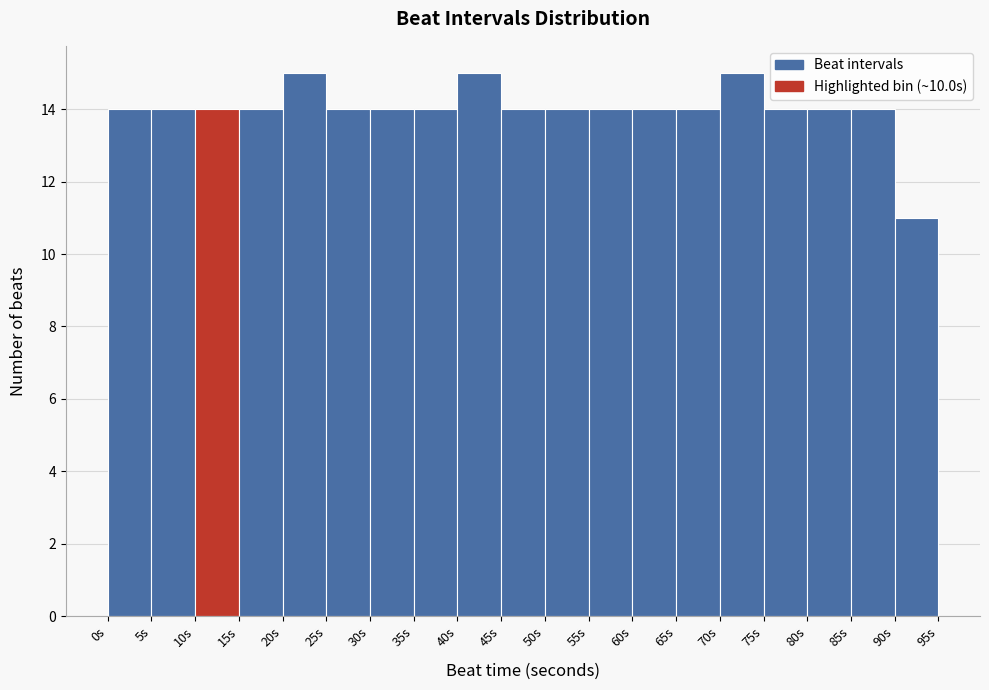

Reading left to right, transcribe this chart: for each bar, give the range it covers on the x-axis and its height. The values are not printed on the chart, so give them approximately, as read against the axis.

0 to 5: 14
5 to 10: 14
10 to 15: 14
15 to 20: 14
20 to 25: 15
25 to 30: 14
30 to 35: 14
35 to 40: 14
40 to 45: 15
45 to 50: 14
50 to 55: 14
55 to 60: 14
60 to 65: 14
65 to 70: 14
70 to 75: 15
75 to 80: 14
80 to 85: 14
85 to 90: 14
90 to 95: 11